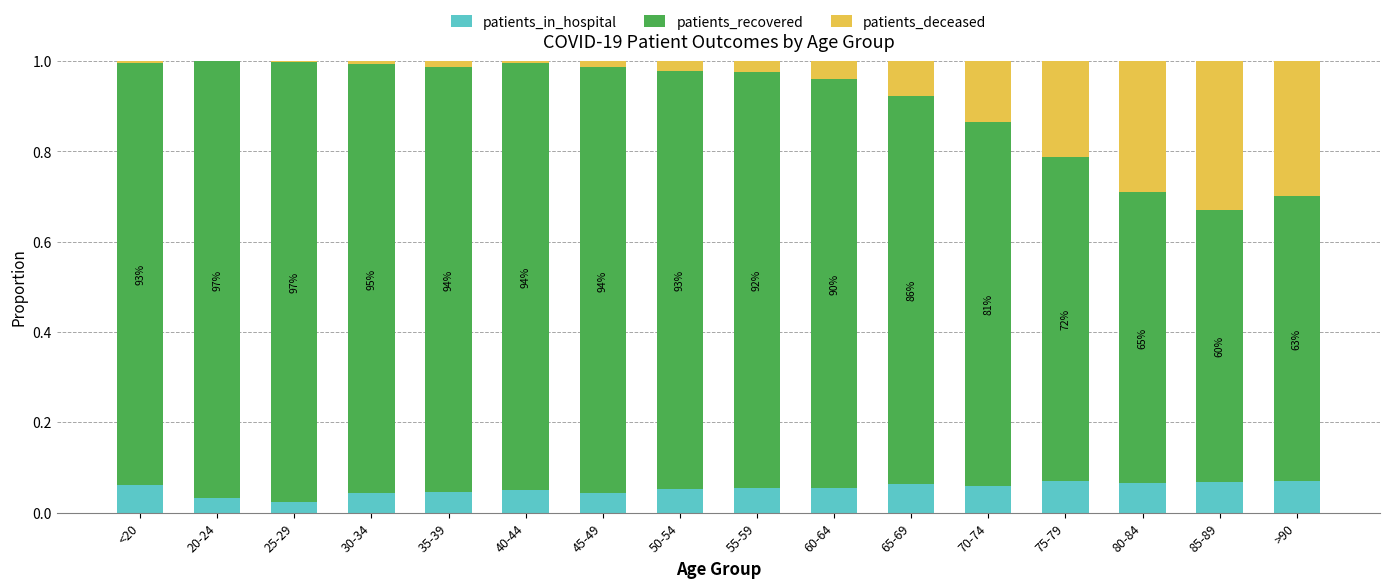

What are all the series names shown in the legend?

patients_in_hospital, patients_recovered, patients_deceased